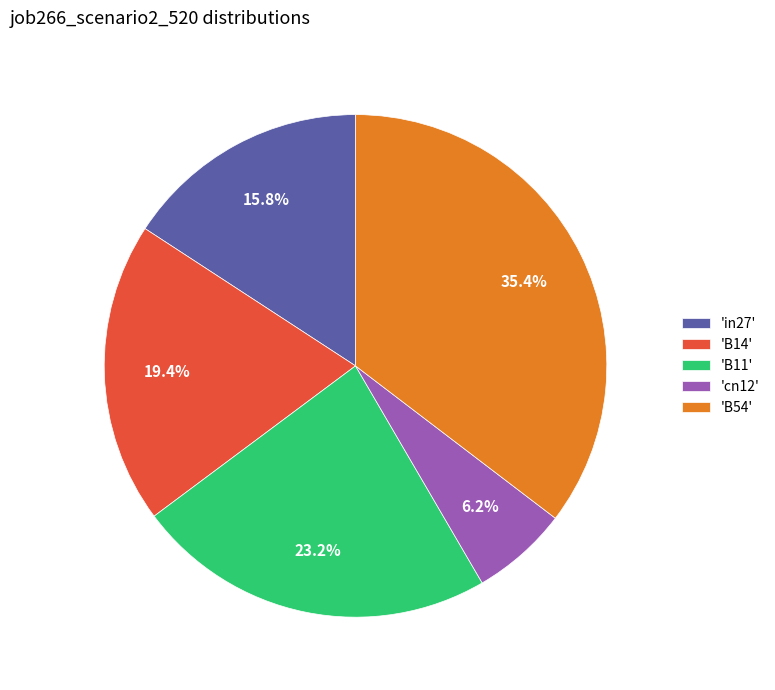

Which has a higher value, 'B14' or 'in27'?

'B14'